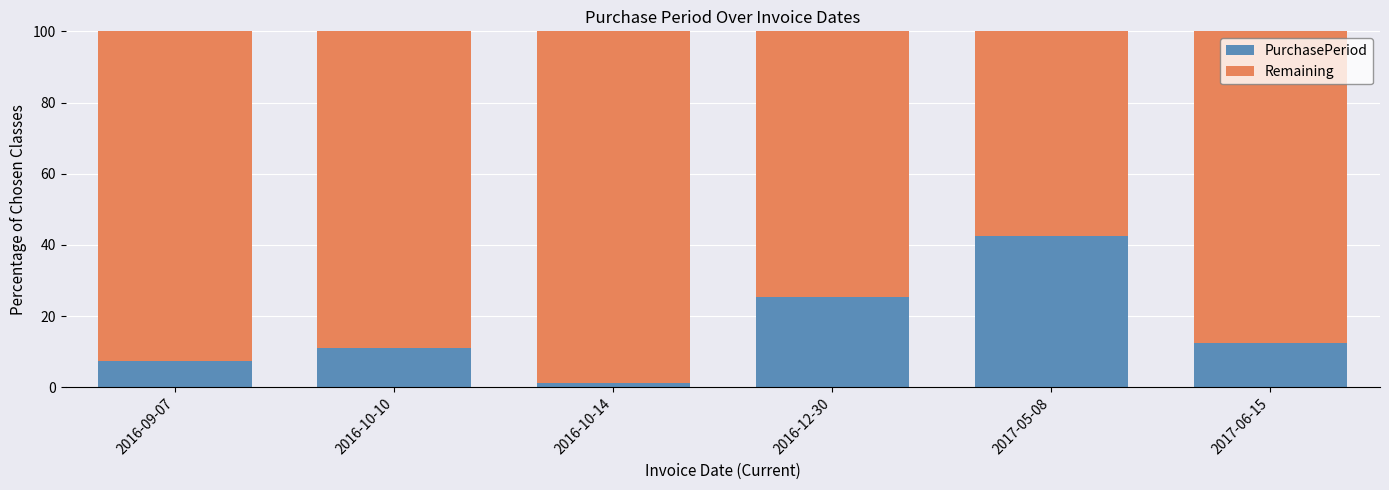

Reading right to left, list the values for the PurchasePeriod series.

2017-06-15=12.5	2017-05-08=42.6	2016-12-30=25.4	2016-10-14=1.3	2016-10-10=10.9	2016-09-07=7.3